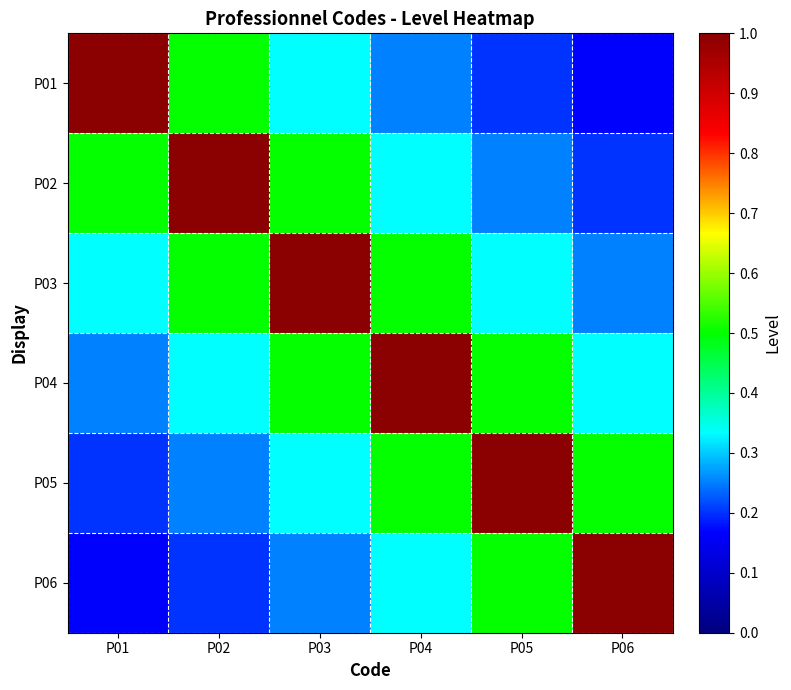

What is the smallest value displayed?

0.2